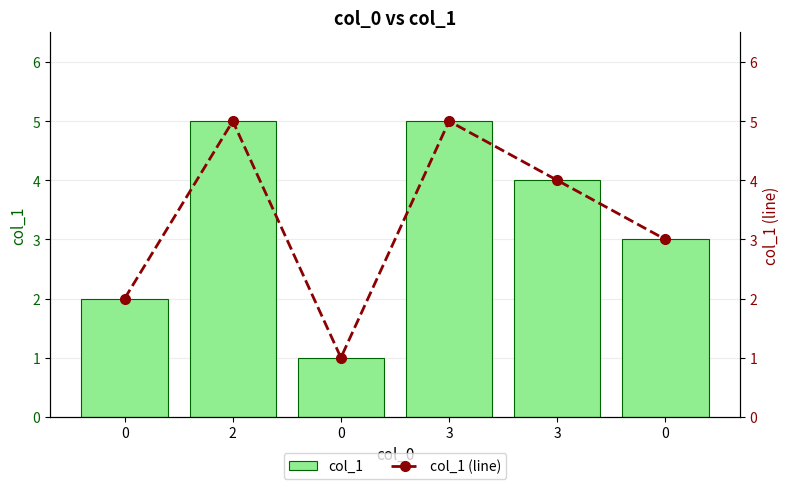

Reading left to right, extract all data points from this chart.

col_1: 0=2	2=5	0=1	3=5	3=4	0=3
col_1 (line): 0=2	2=5	0=1	3=5	3=4	0=3